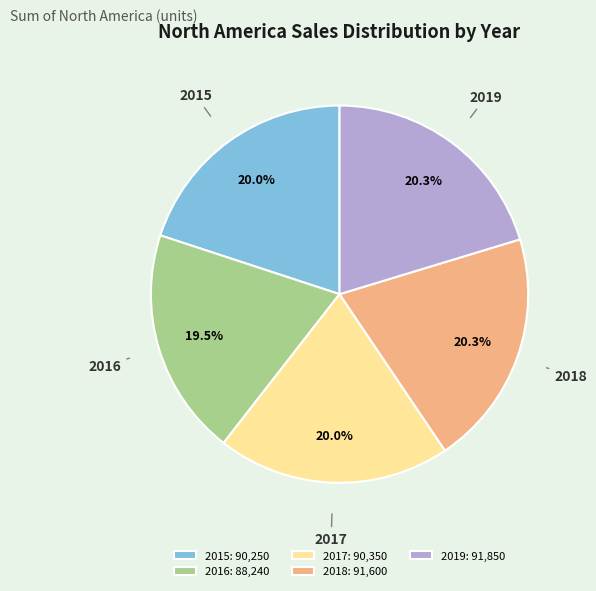

Which has a higher value, 2018 or 2016?

2018